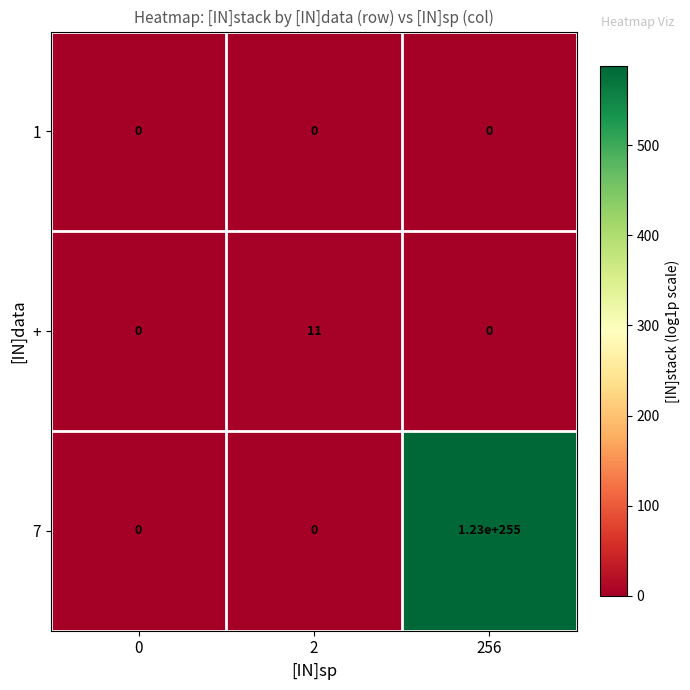

The value of + at 256 is 0. True or false?

True